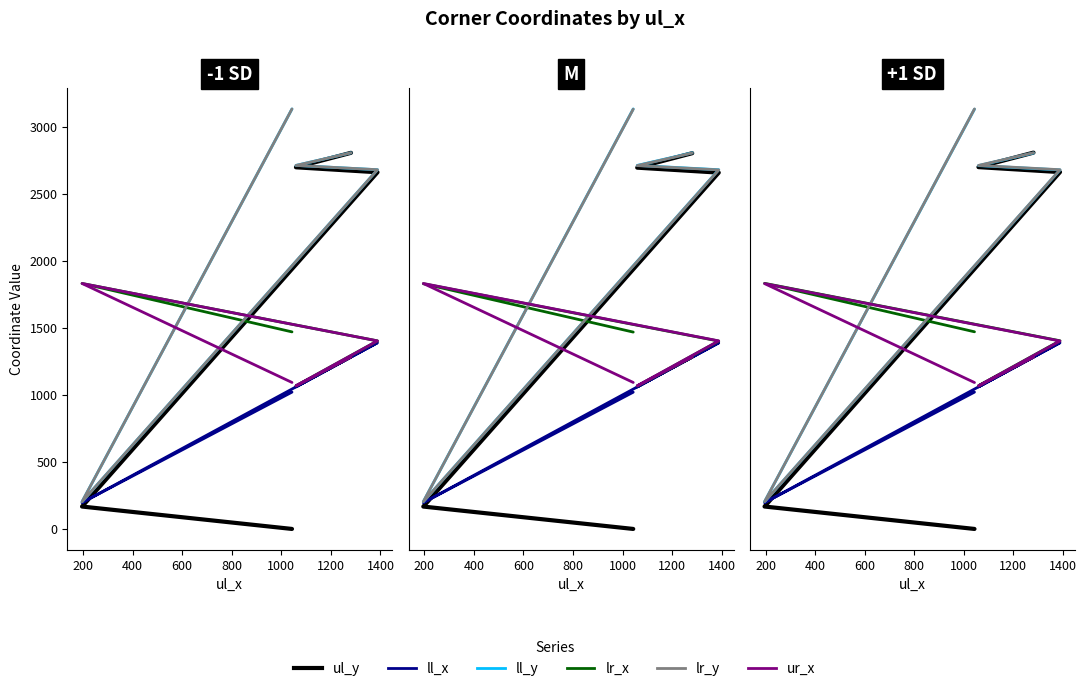

Reading left to right, what are all the values shown in this chart?

ul_y: 0	167	2659	2696	2804
ll_x: 1020	196	1388	1059	1281
ll_y: 3131	203	2678	2710	2804
lr_x: 1469	1830	1402	1067	1281
lr_y: 3131	203	2678	2710	2804
ur_x: 1092	1830	1402	1067	1281